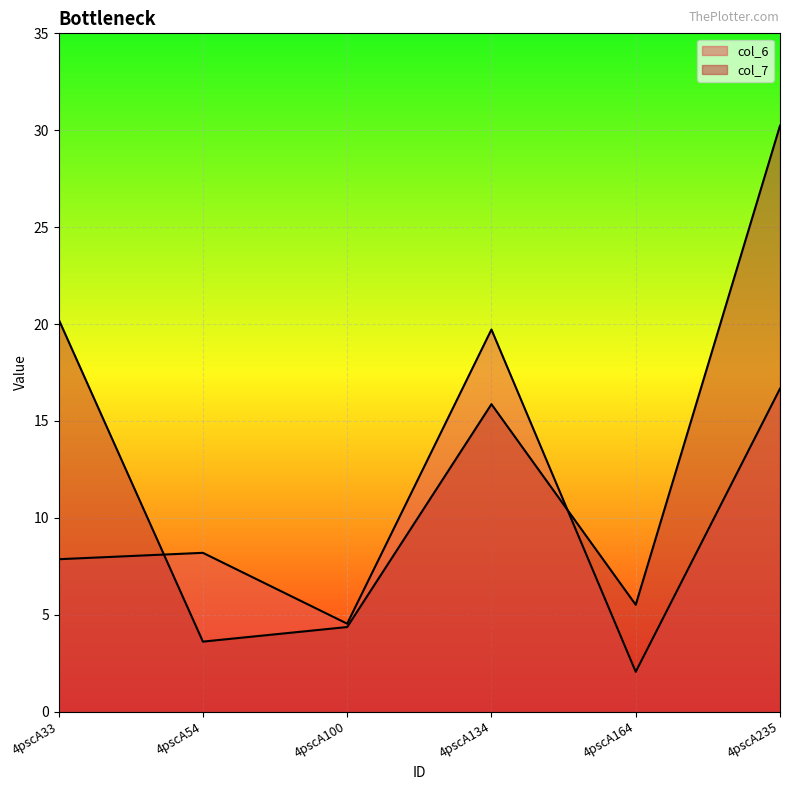

At which label is col_6 closest to 10?

4pscA54